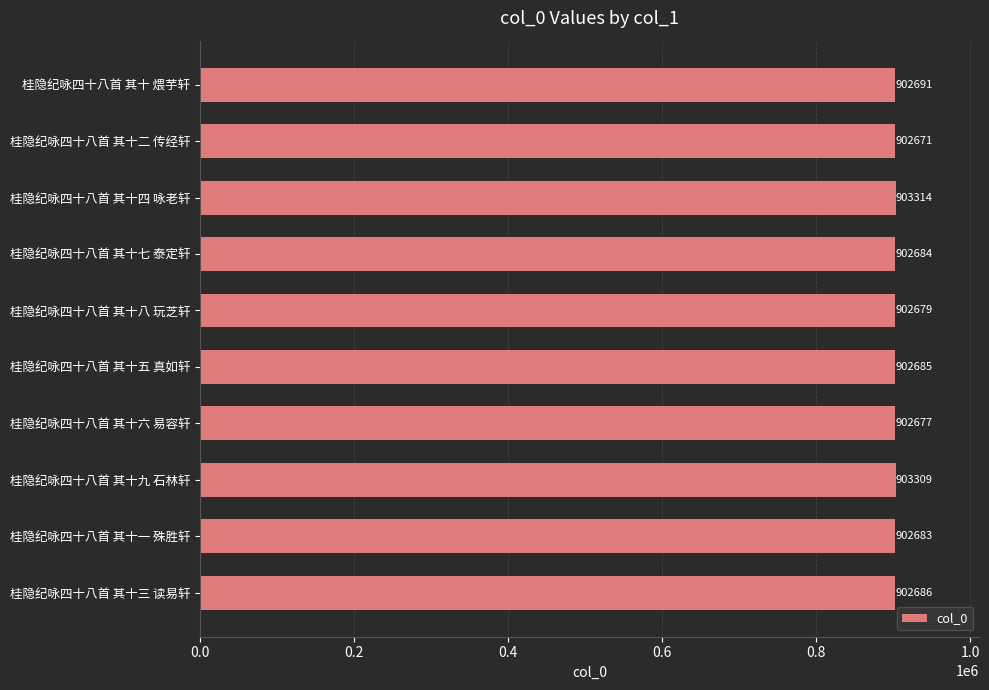

How many data points does each series have?

10